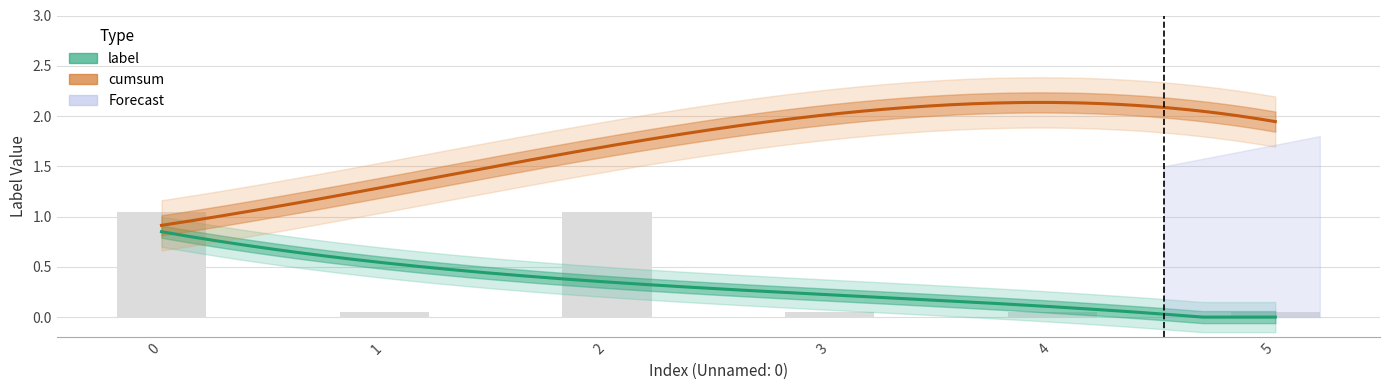

What is the change in value from 2 to 3?

-1.0